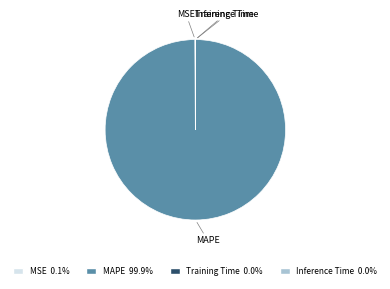

Which slice is the largest?

MAPE